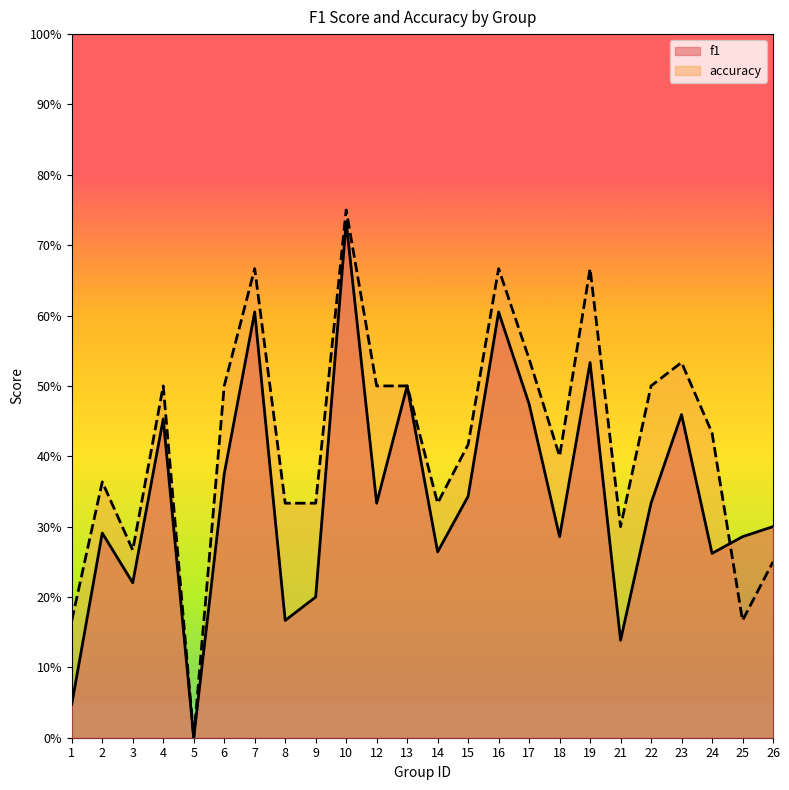

What is the difference between the maximum and second lowest values in the accuracy series?

0.6